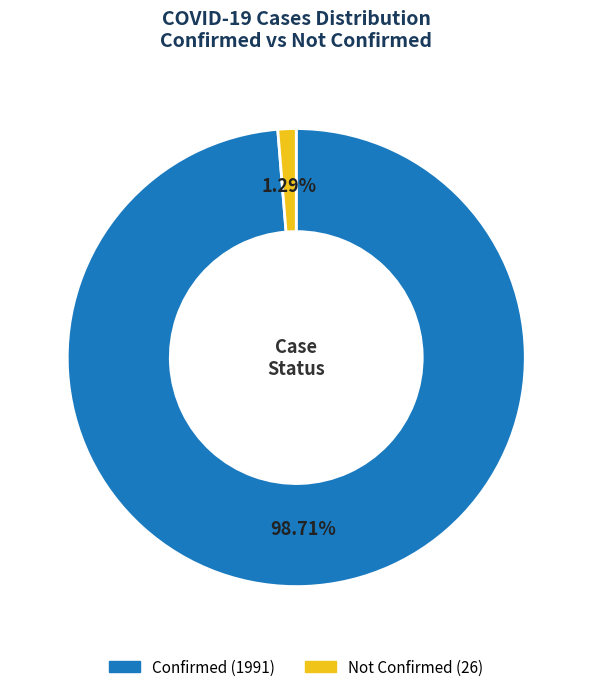

What is the majority slice?

Confirmed